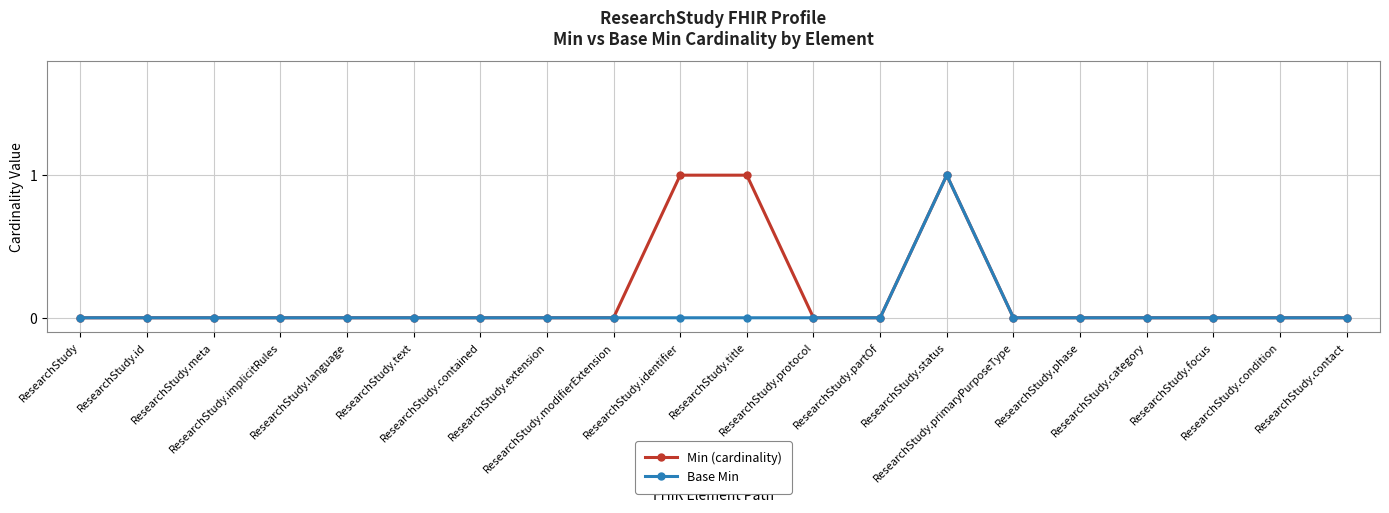

Which series has the largest total across all categories?

Min (cardinality)